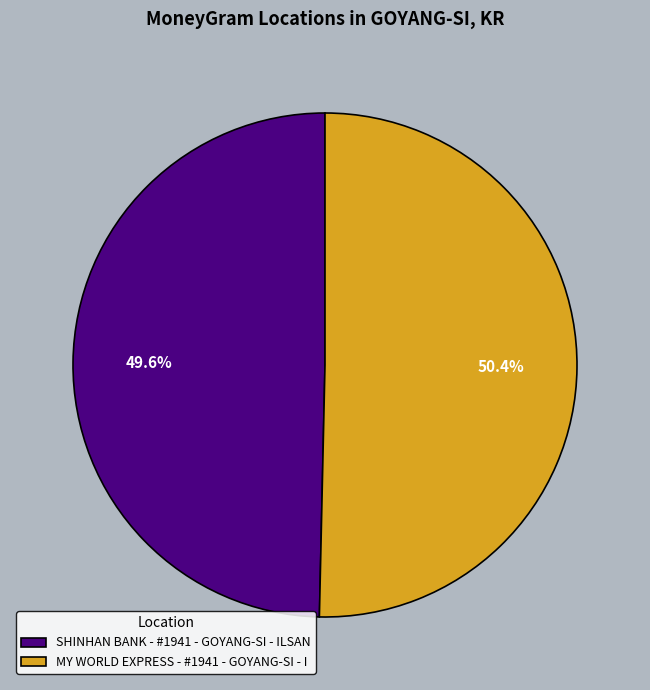

What is the ratio of the value at MY WORLD EXPRESS - #1941 - GOYANG-SI - I to the value at SHINHAN BANK - #1941 - GOYANG-SI - ILSAN?

1.0